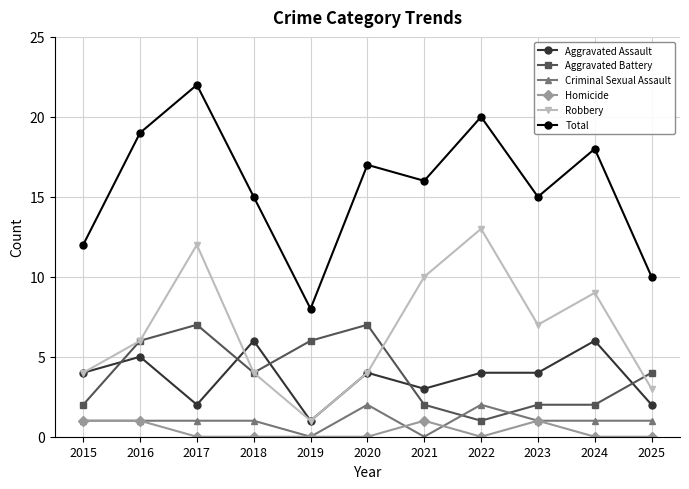

What is the difference between the maximum and minimum values in the Total series?

14